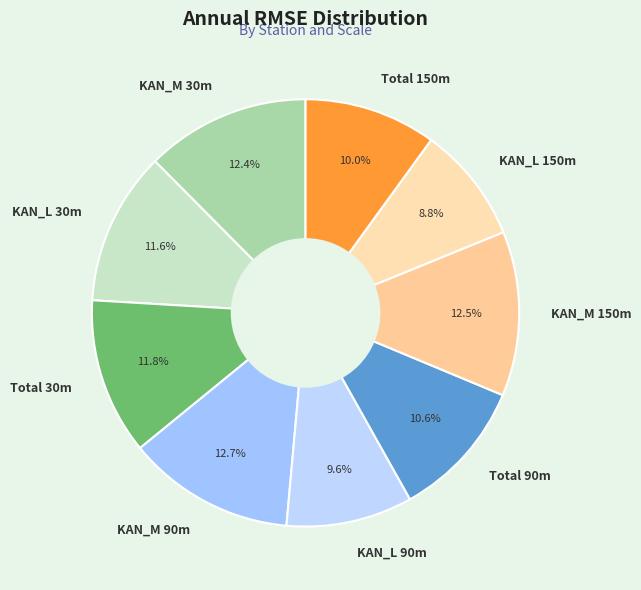

Does Total 30m account for over 50% of the chart?

No